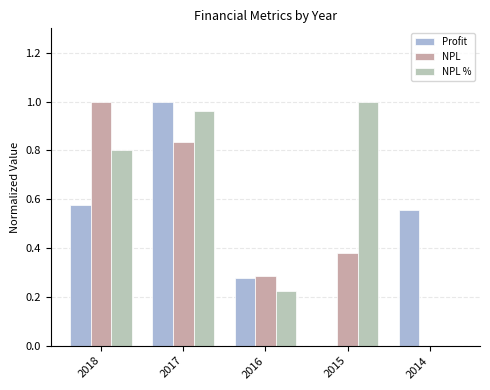

Count the NPL values in the range 0 to 1.

5